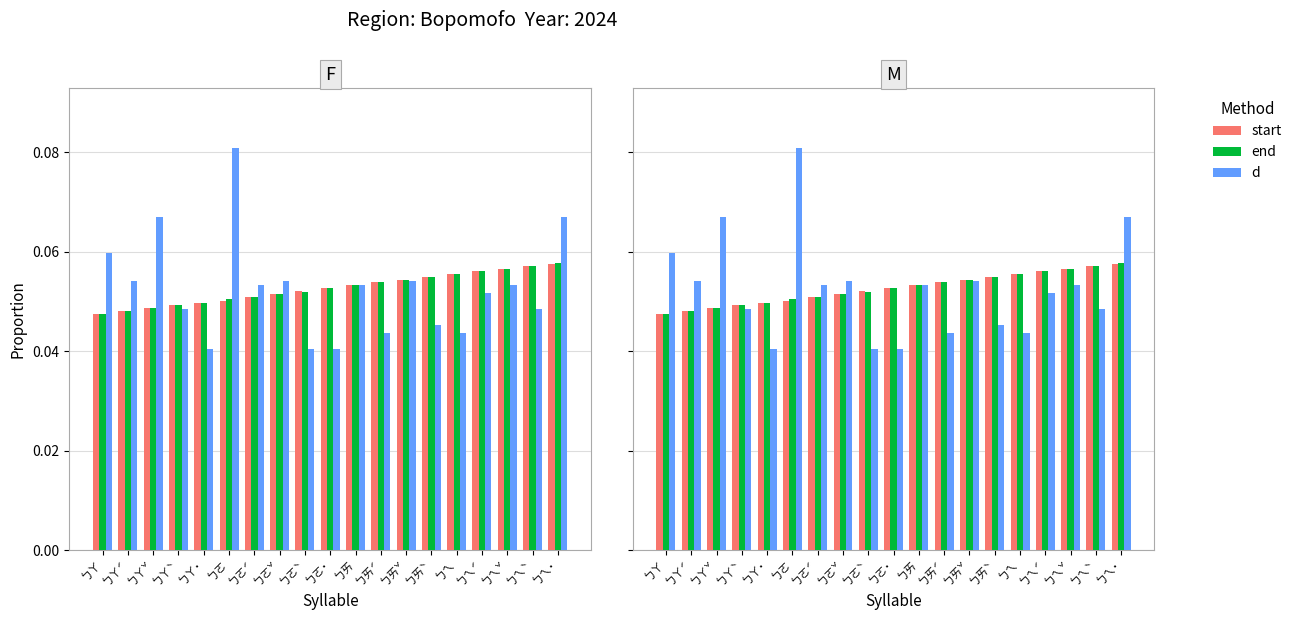

Rank the series by their maximum value, from highest to lowest.

d, end, start